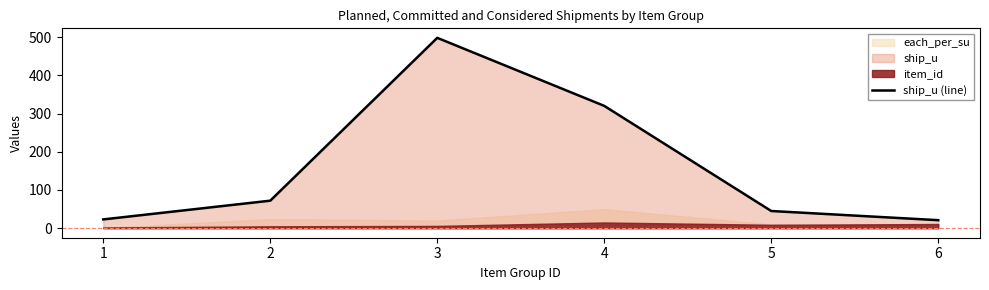

Rank the categories by value from highest to lowest.

3, 4, 2, 5, 1, 6